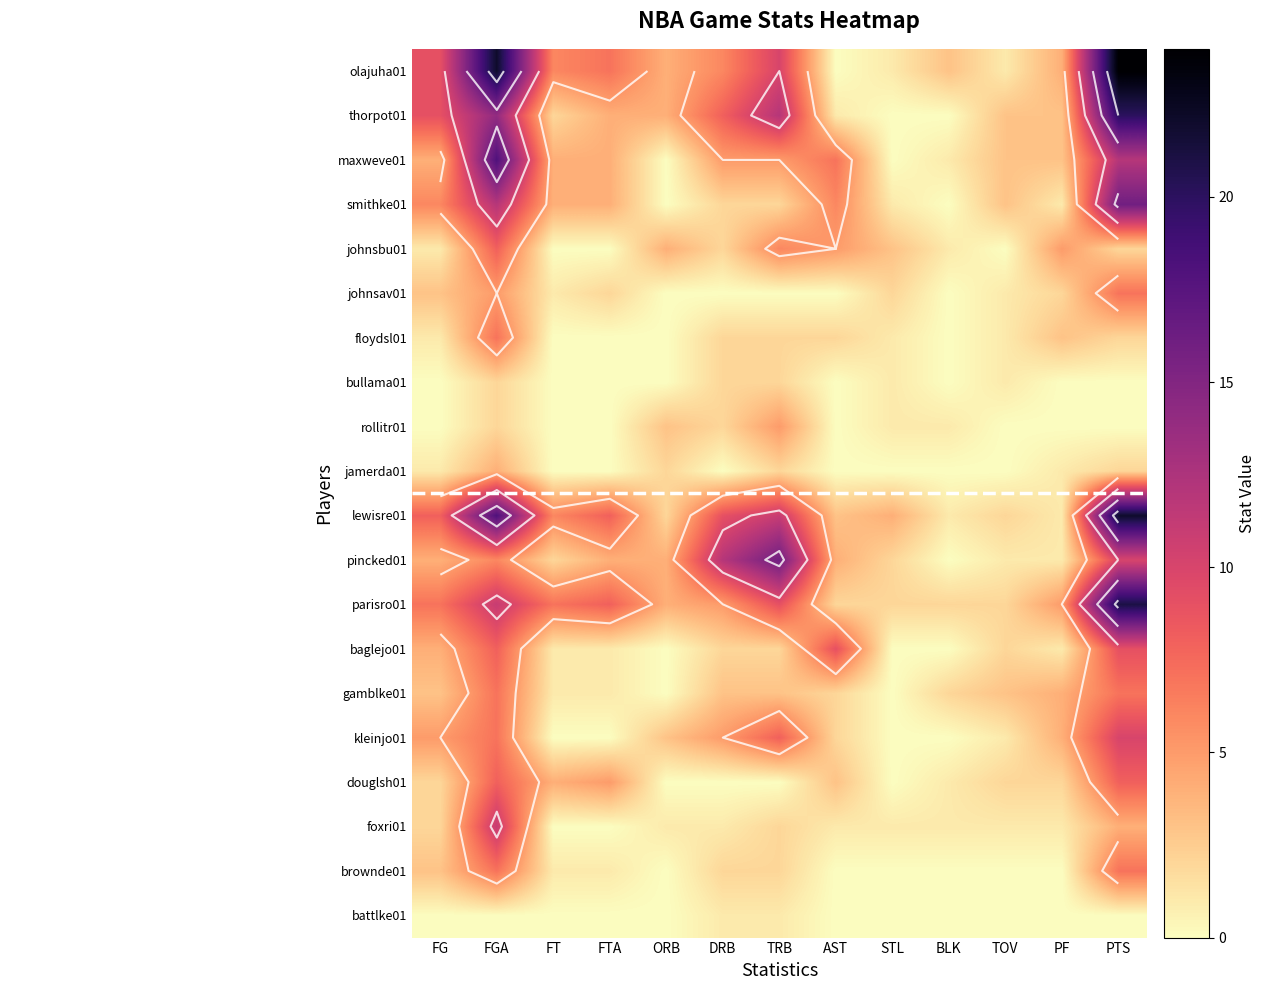

At which category does the chart reach its minimum across all series?

AST